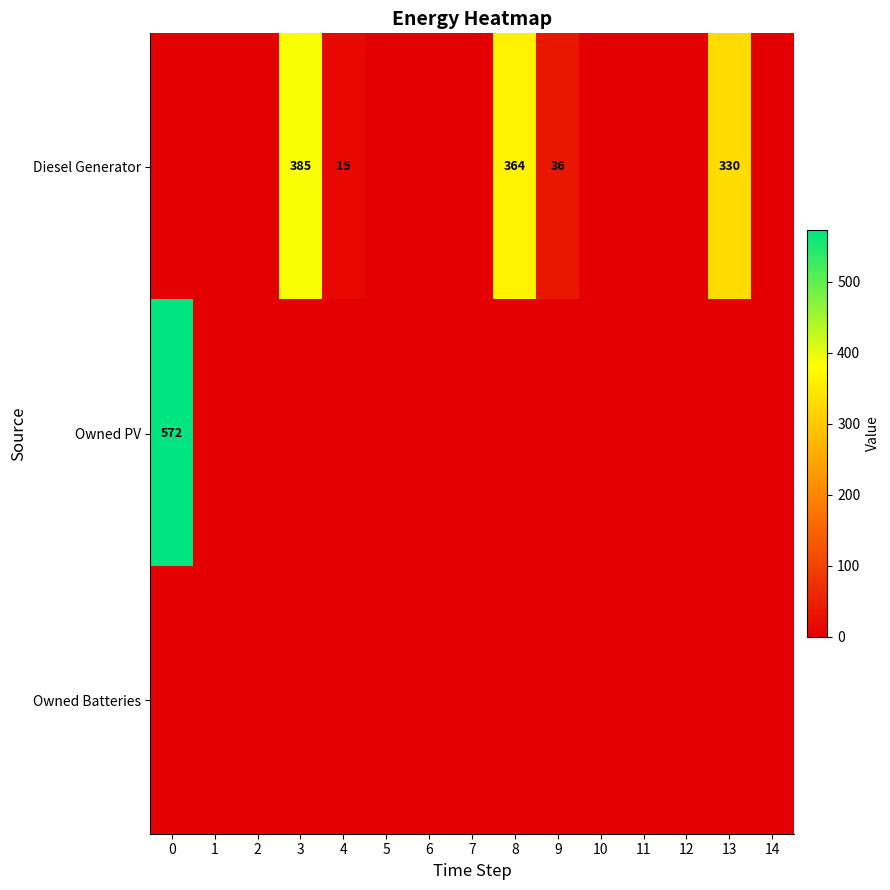

How many distinct data groups are displayed?

3